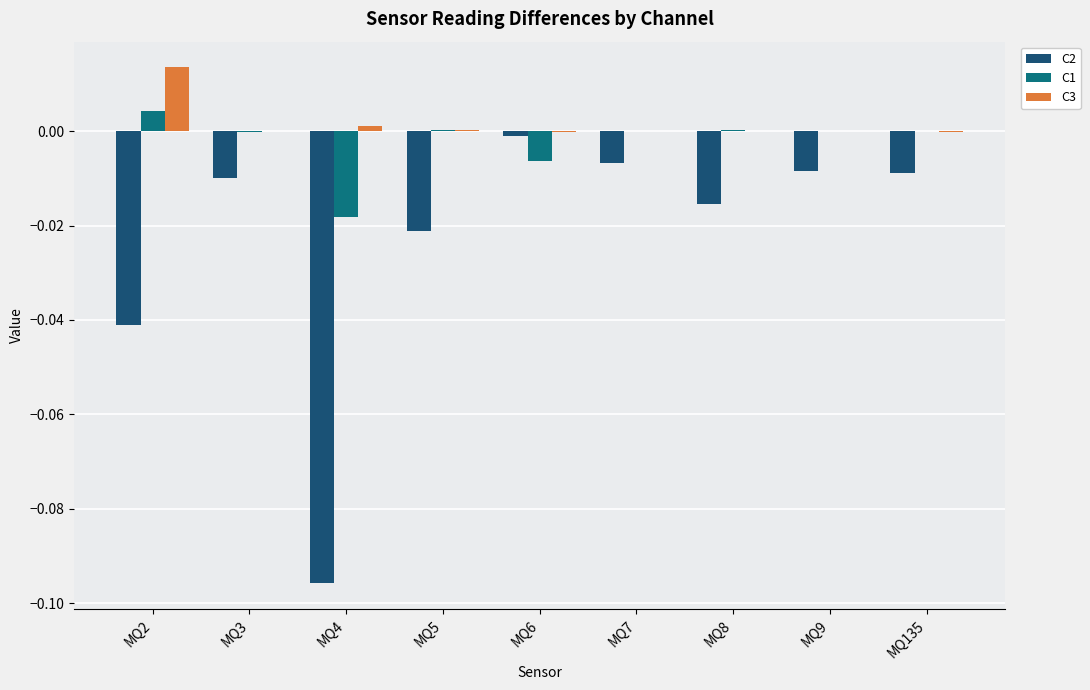

Are the bars grouped side by side (vs. stacked)?

Yes